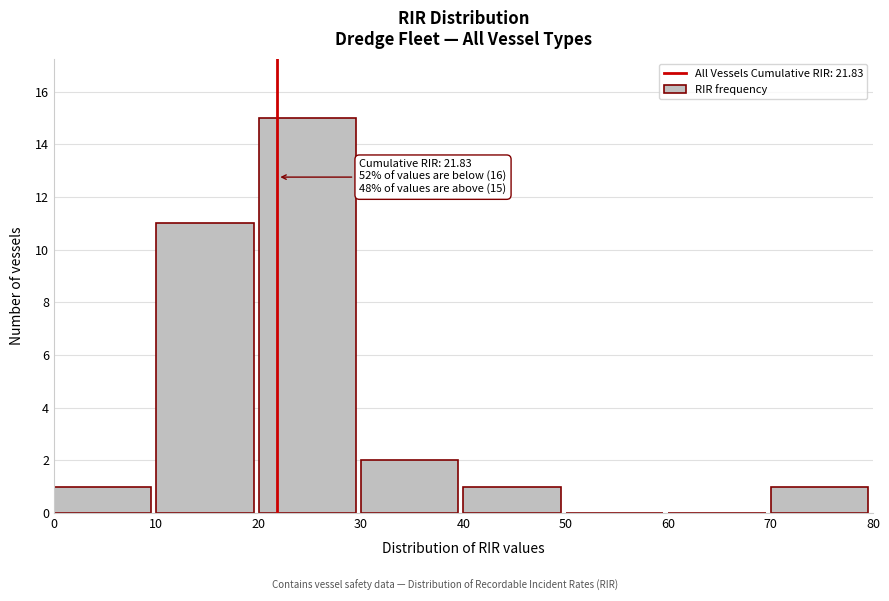

Which range on the x-axis has the tallest bar?

20 to 30